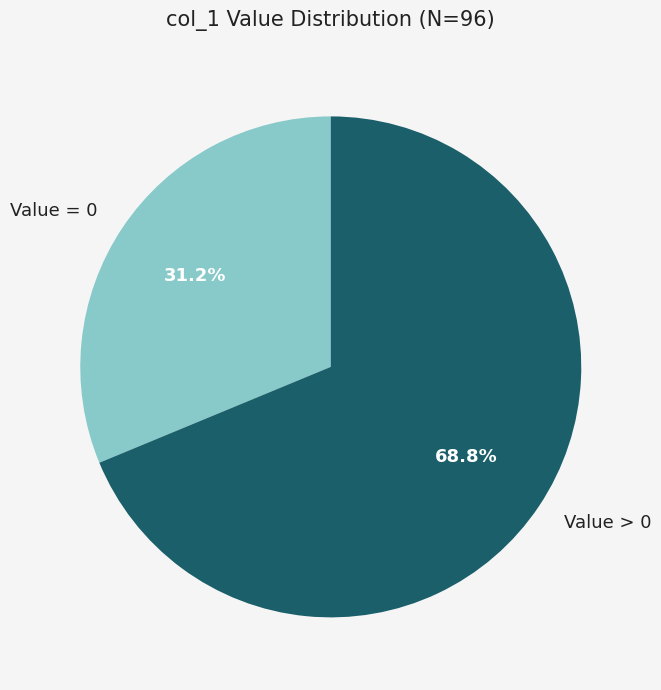

Which has a higher value, Value > 0 or Value = 0?

Value > 0